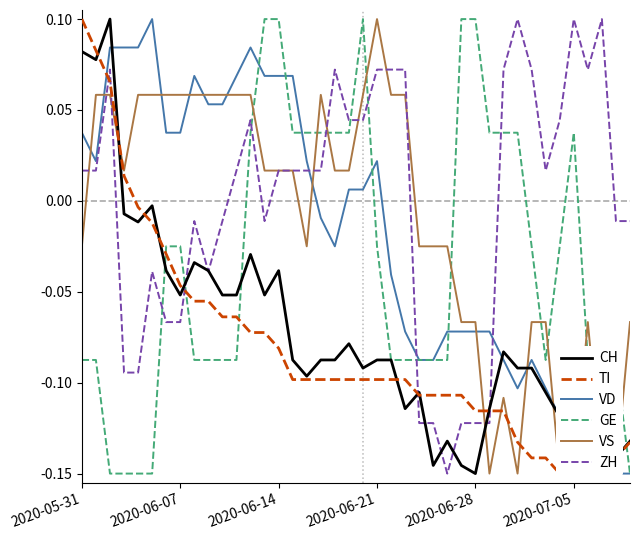

What is the difference between the second highest and minimum values in the ZH series?

0.2